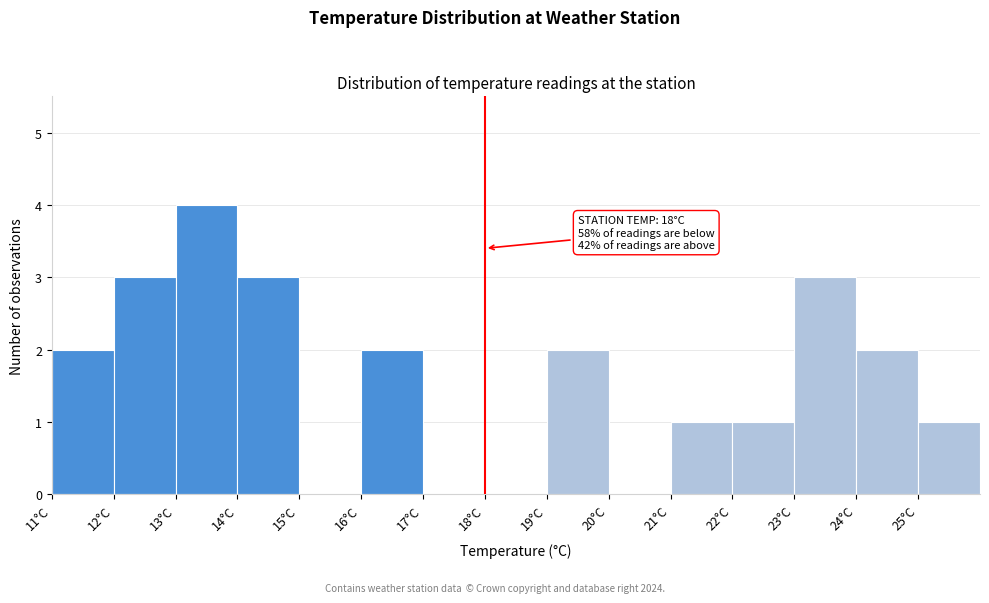

Over which range of the x-axis is the bar tallest?

13 to 14